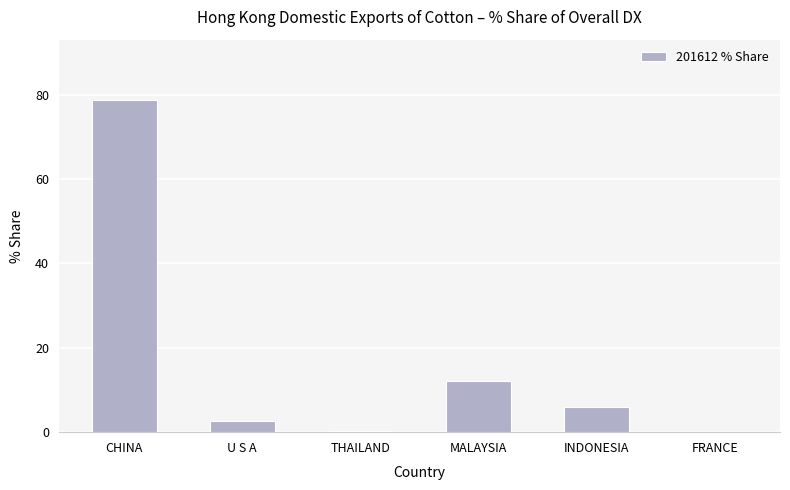

What is the sum of all values?

100.0